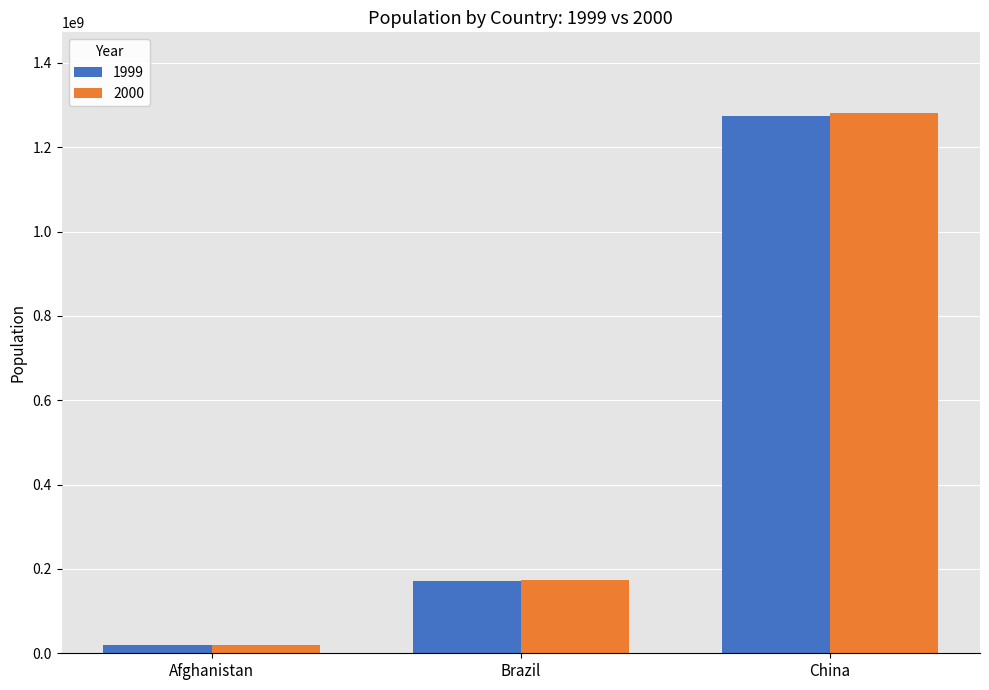

At which label is 1999 closest to 646451171?

Brazil